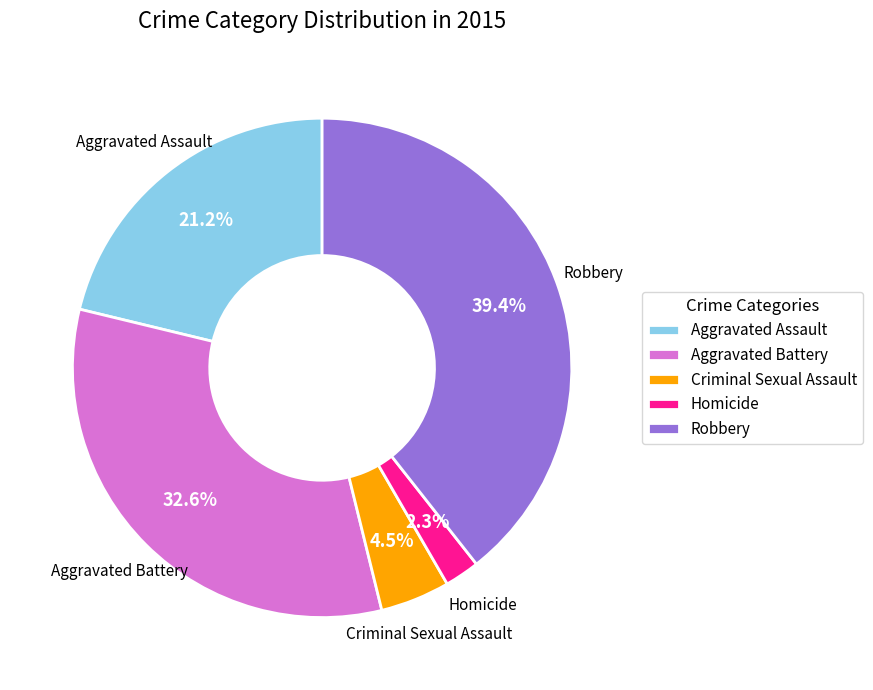

How many segments does this pie chart have?

5